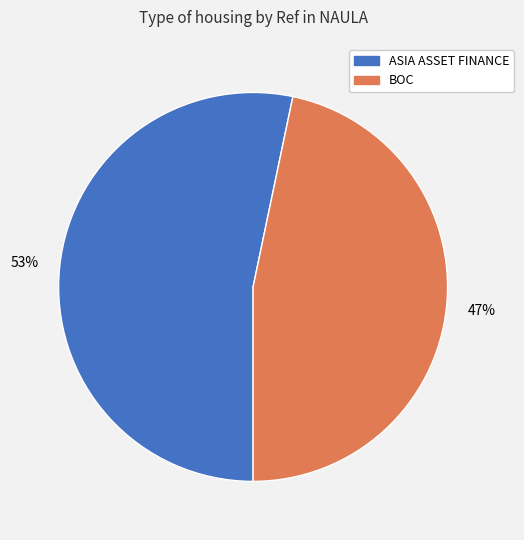

True or false: BOC accounts for 47% of the total.

True